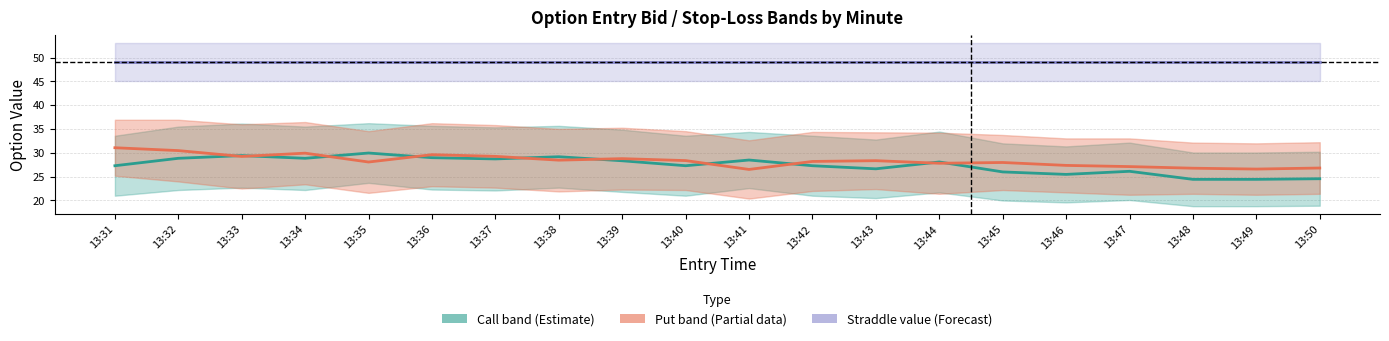

Is this an area chart (filled region under the line)?

No